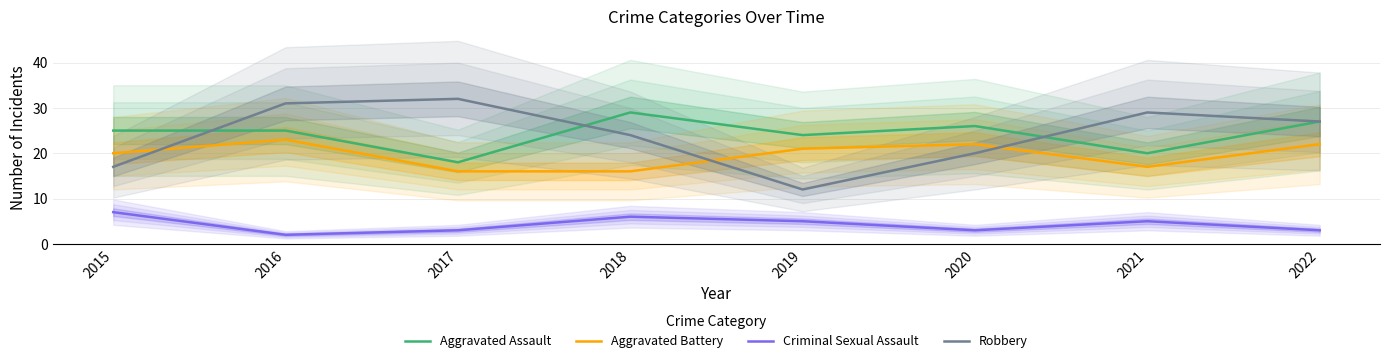

How many times do Aggravated Battery and Robbery cross each other?

3